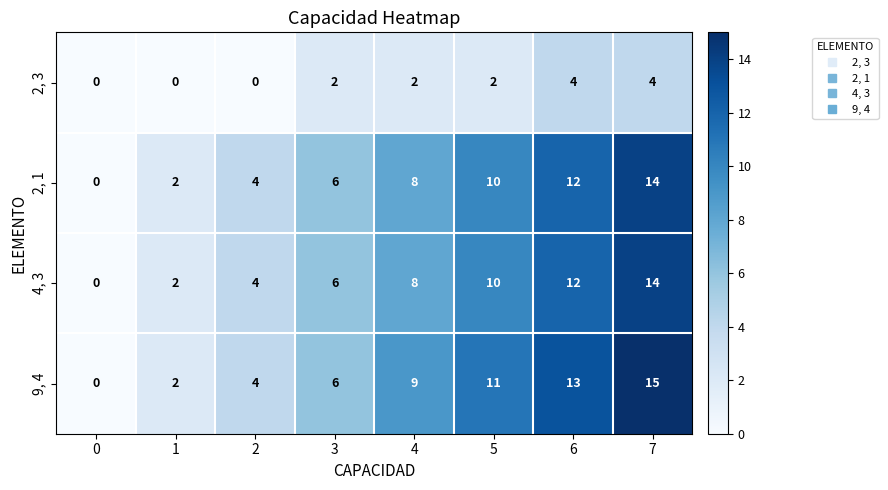

Count the 2, 1 values in the range 4 to 12.

5